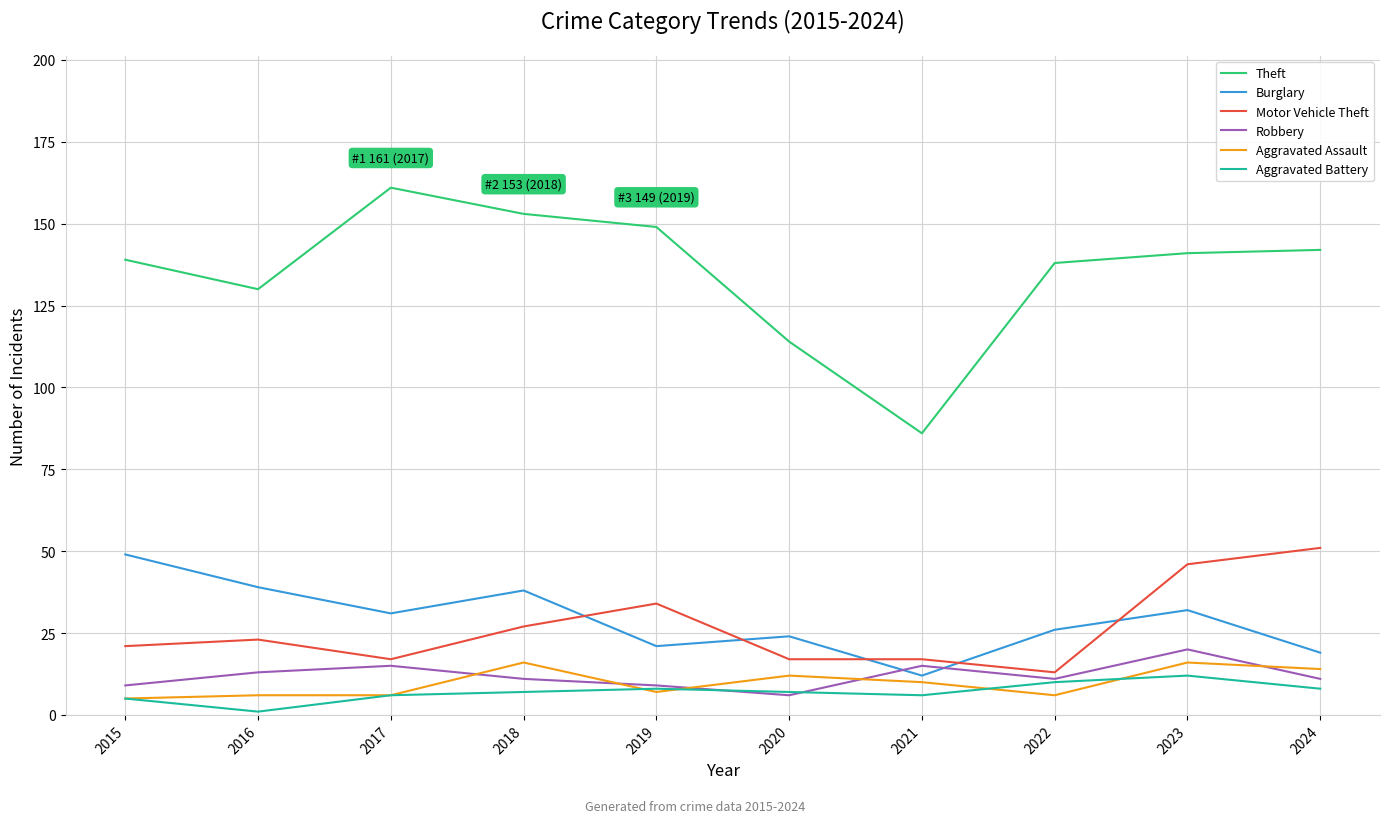

True or false: Aggravated Assault and Motor Vehicle Theft intersect in this chart.

False